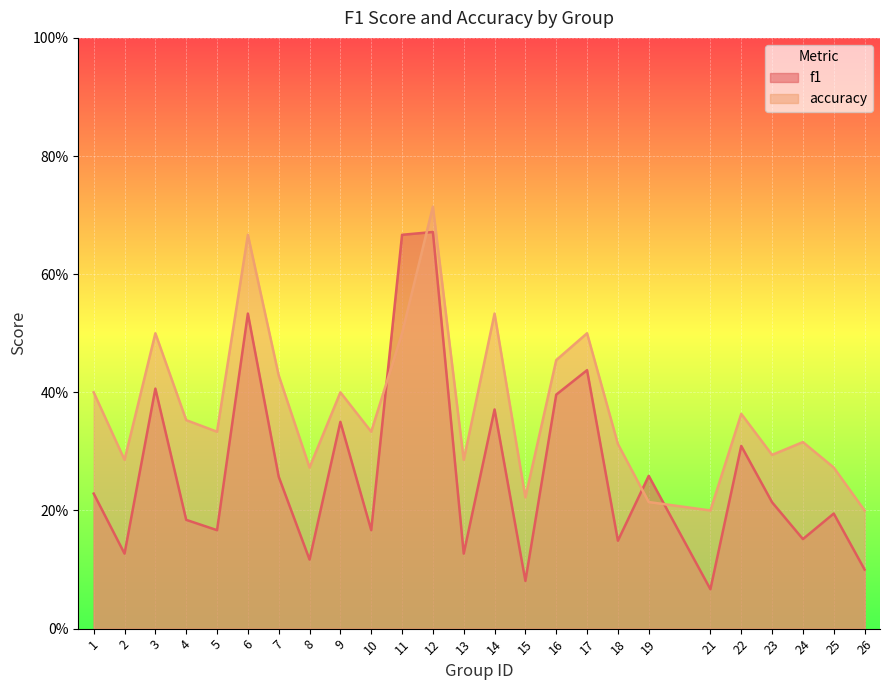

What is the minimum value shown in the chart?

0.1